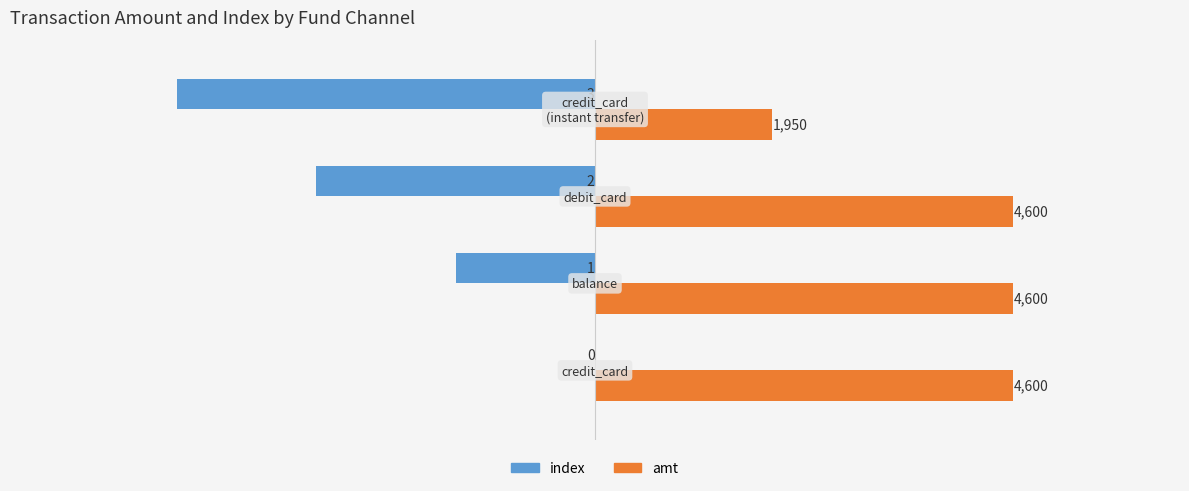

Which series has the largest total across all categories?

amt